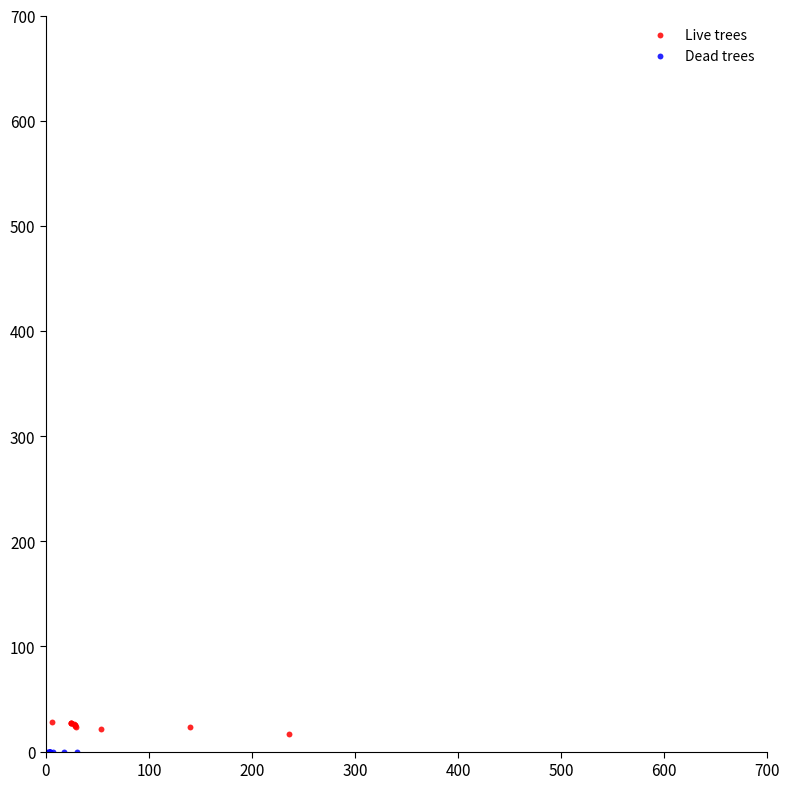

Which series contains the lowest Y value?

Dead trees